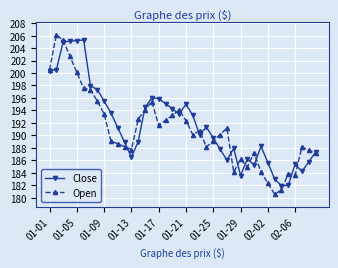

True or false: Close has more than 0 points higher than both neighbors.

True